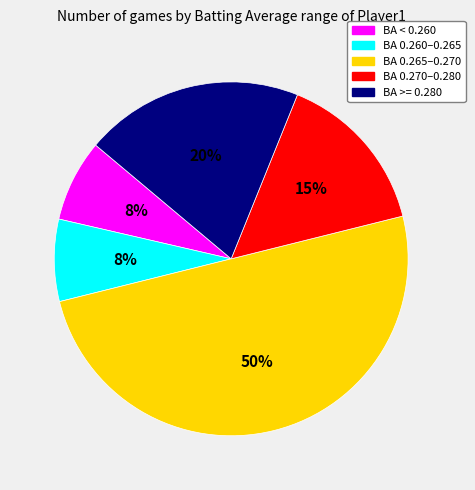

To the nearest percent, what is the average slice percentage?

20%